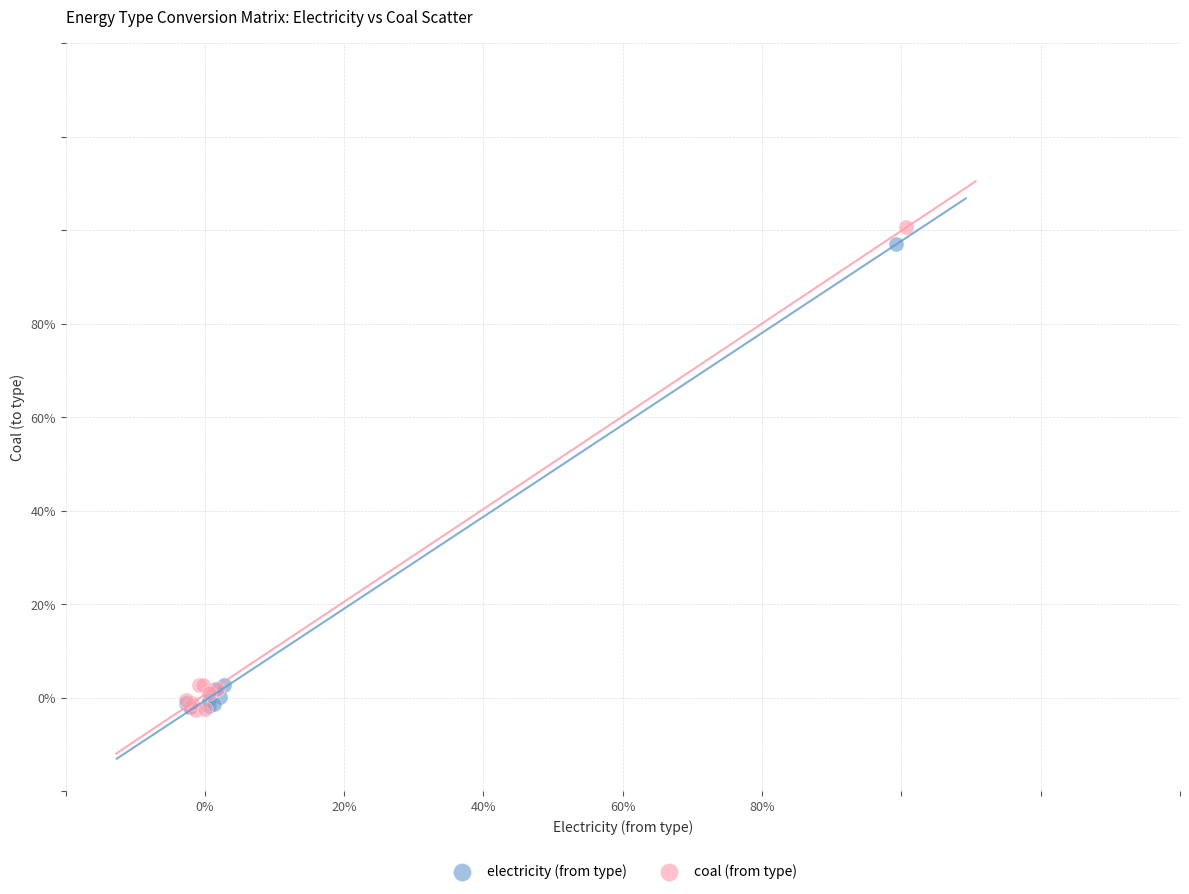

Which series has the widest spread of Y values?

coal (from type)